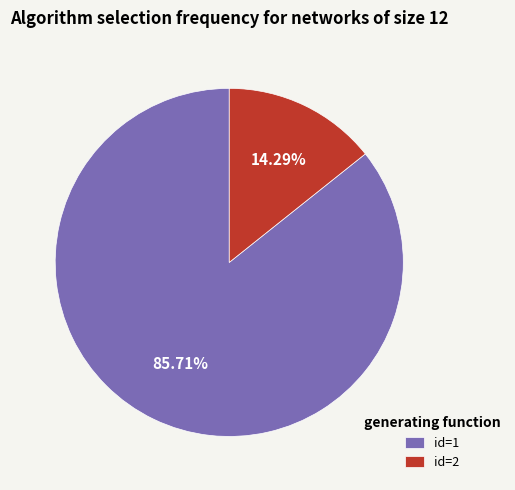

Is there any slice that represents more than half of the pie?

Yes